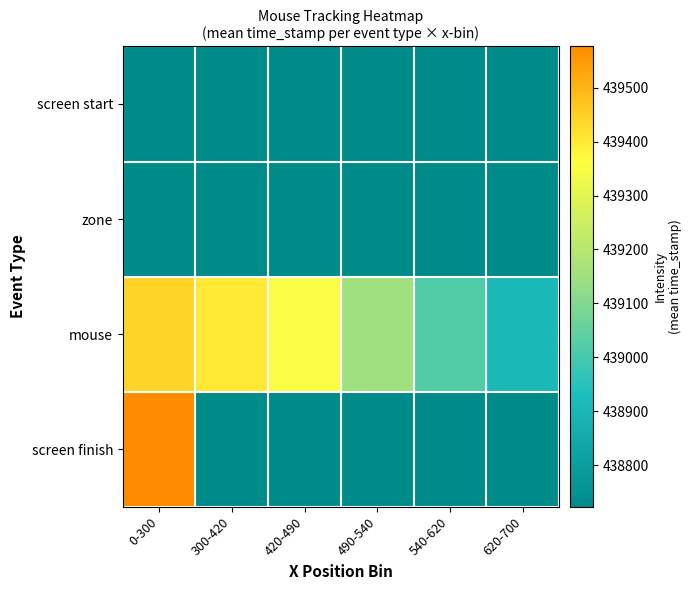

What is the difference between the highest and lowest values at 420-490?

628.1